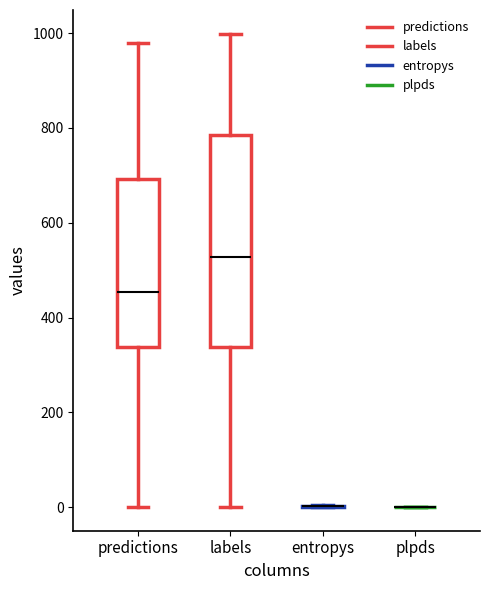

Comparing the boxes themselves (not the whiskers), which one is the tallest?

labels